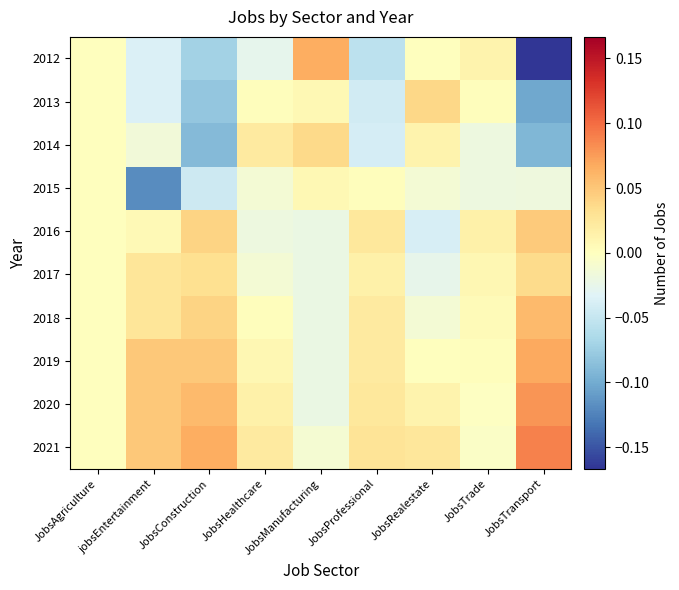

Reading left to right, extract all data points from this chart.

2012: JobsAgriculture=0.0	jobsEntertainment=-0.0	JobsConstruction=-0.1	JobsHealthcare=-0.0	JobsManufacturing=0.1	JobsProfessional=-0.1	JobsRealestate=0.0	JobsTrade=0.0	JobsTransport=-0.2
2013: JobsAgriculture=0.0	jobsEntertainment=-0.0	JobsConstruction=-0.1	JobsHealthcare=0.0	JobsManufacturing=0.0	JobsProfessional=-0.0	JobsRealestate=0.0	JobsTrade=0.0	JobsTransport=-0.1
2014: JobsAgriculture=0.0	jobsEntertainment=-0.0	JobsConstruction=-0.1	JobsHealthcare=0.0	JobsManufacturing=0.0	JobsProfessional=-0.0	JobsRealestate=0.0	JobsTrade=-0.0	JobsTransport=-0.1
2015: JobsAgriculture=0.0	jobsEntertainment=-0.1	JobsConstruction=-0.0	JobsHealthcare=-0.0	JobsManufacturing=0.0	JobsProfessional=0.0	JobsRealestate=-0.0	JobsTrade=-0.0	JobsTransport=-0.0
2016: JobsAgriculture=0.0	jobsEntertainment=0.0	JobsConstruction=0.0	JobsHealthcare=-0.0	JobsManufacturing=-0.0	JobsProfessional=0.0	JobsRealestate=-0.0	JobsTrade=0.0	JobsTransport=0.0
2017: JobsAgriculture=0.0	jobsEntertainment=0.0	JobsConstruction=0.0	JobsHealthcare=-0.0	JobsManufacturing=-0.0	JobsProfessional=0.0	JobsRealestate=-0.0	JobsTrade=0.0	JobsTransport=0.0
2018: JobsAgriculture=0.0	jobsEntertainment=0.0	JobsConstruction=0.0	JobsHealthcare=0.0	JobsManufacturing=-0.0	JobsProfessional=0.0	JobsRealestate=-0.0	JobsTrade=0.0	JobsTransport=0.1
2019: JobsAgriculture=0.0	jobsEntertainment=0.0	JobsConstruction=0.0	JobsHealthcare=0.0	JobsManufacturing=-0.0	JobsProfessional=0.0	JobsRealestate=0.0	JobsTrade=0.0	JobsTransport=0.1
2020: JobsAgriculture=0.0	jobsEntertainment=0.0	JobsConstruction=0.1	JobsHealthcare=0.0	JobsManufacturing=-0.0	JobsProfessional=0.0	JobsRealestate=0.0	JobsTrade=-0.0	JobsTransport=0.1
2021: JobsAgriculture=0.0	jobsEntertainment=0.0	JobsConstruction=0.1	JobsHealthcare=0.0	JobsManufacturing=-0.0	JobsProfessional=0.0	JobsRealestate=0.0	JobsTrade=-0.0	JobsTransport=0.1